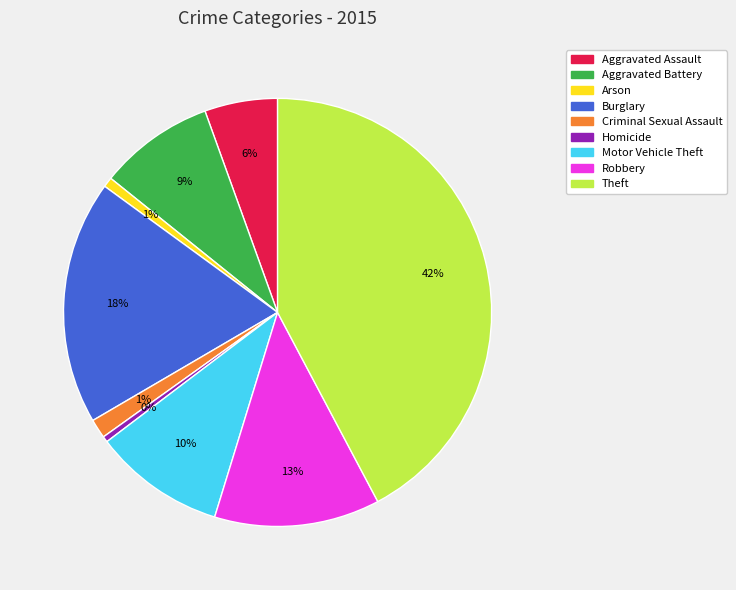

To the nearest percent, what is the difference between the largest and smallest slice percentages?

42%